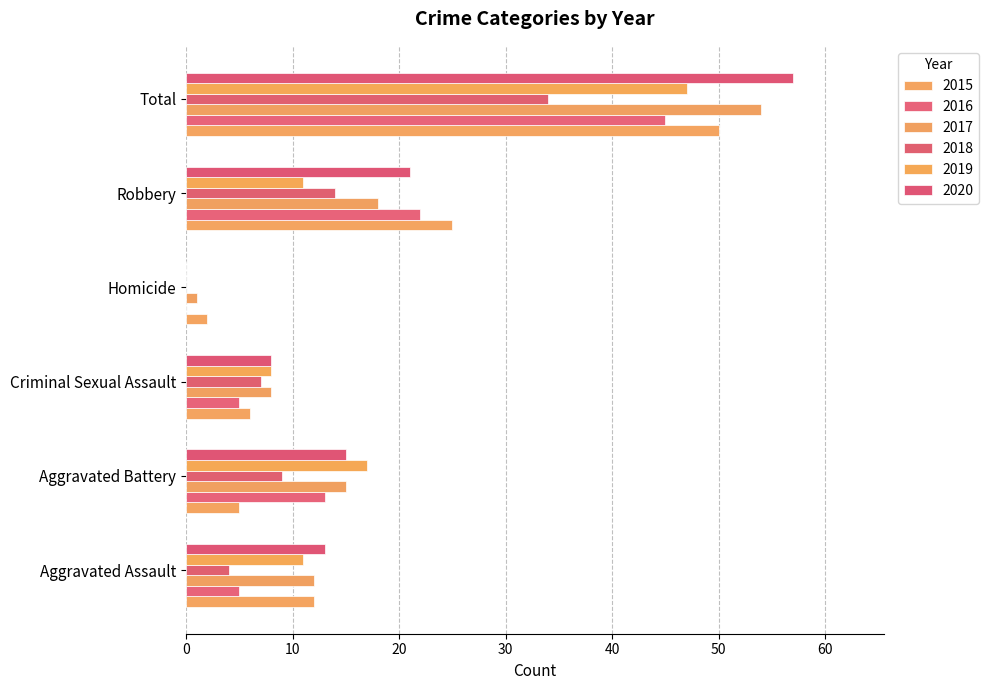

What is the difference between the highest and lowest values at Robbery?

14